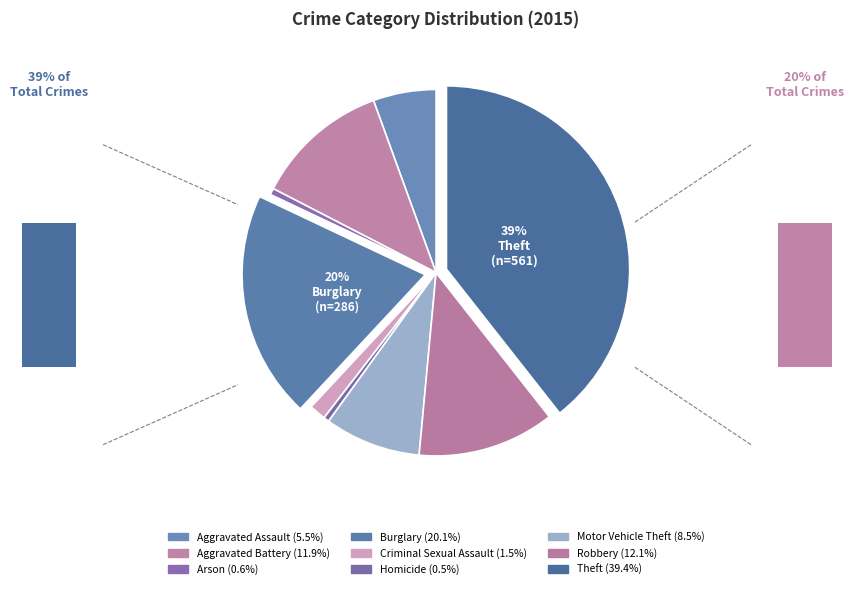

What is the largest slice in the pie chart?

Theft